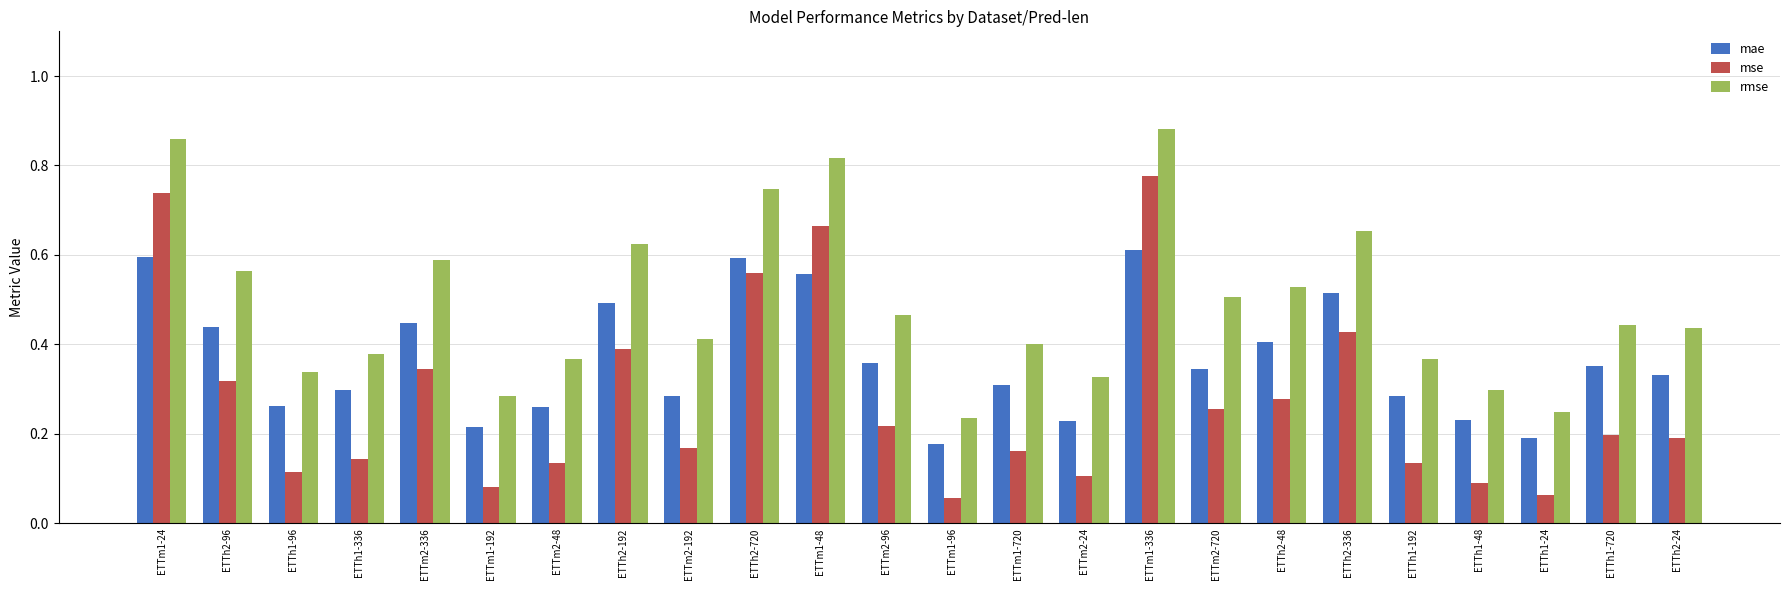

True or false: mae has a value of 0.3 at ETTh1-96.

True